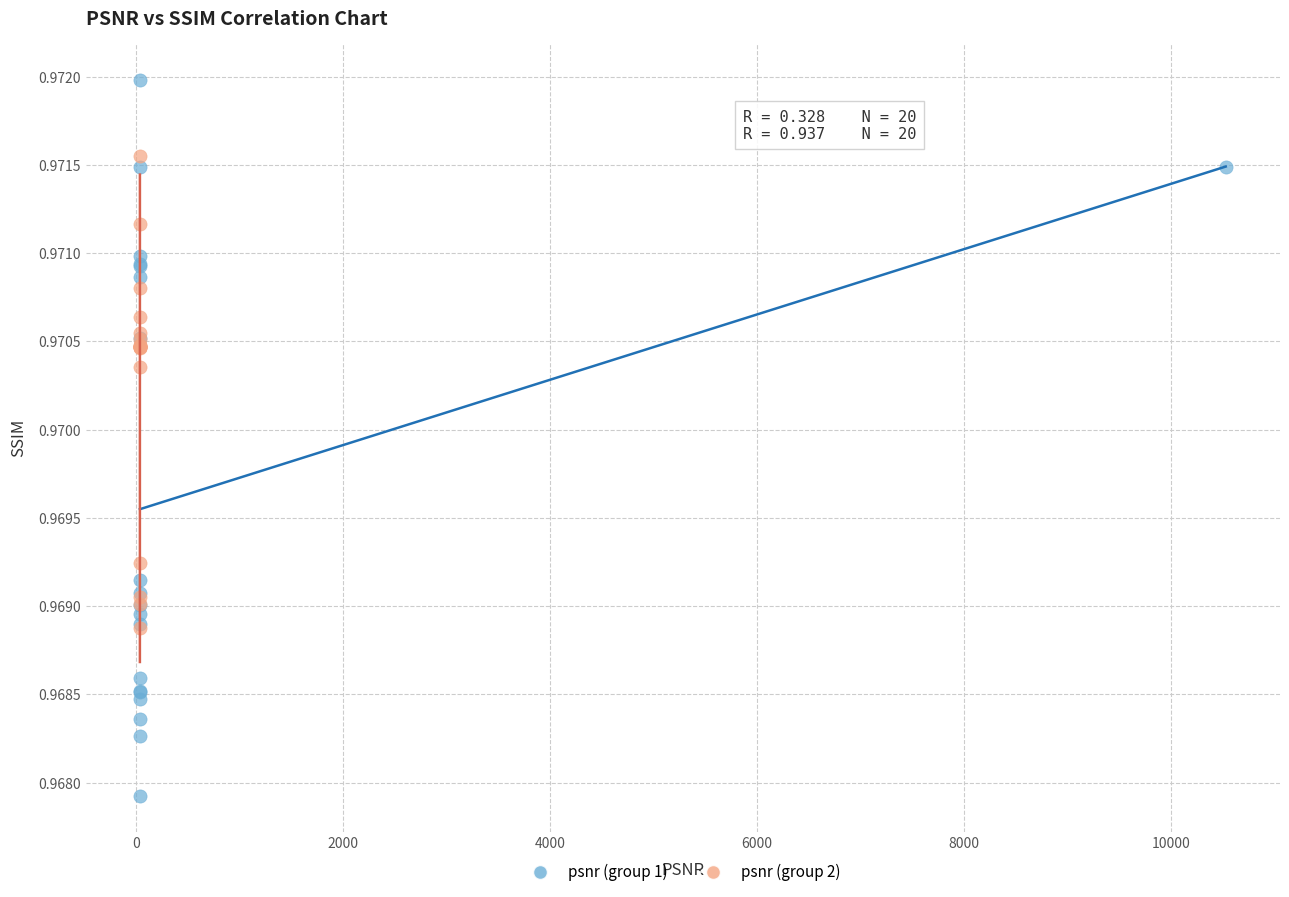

Which series reaches the minimum Y coordinate?

psnr (group 1)